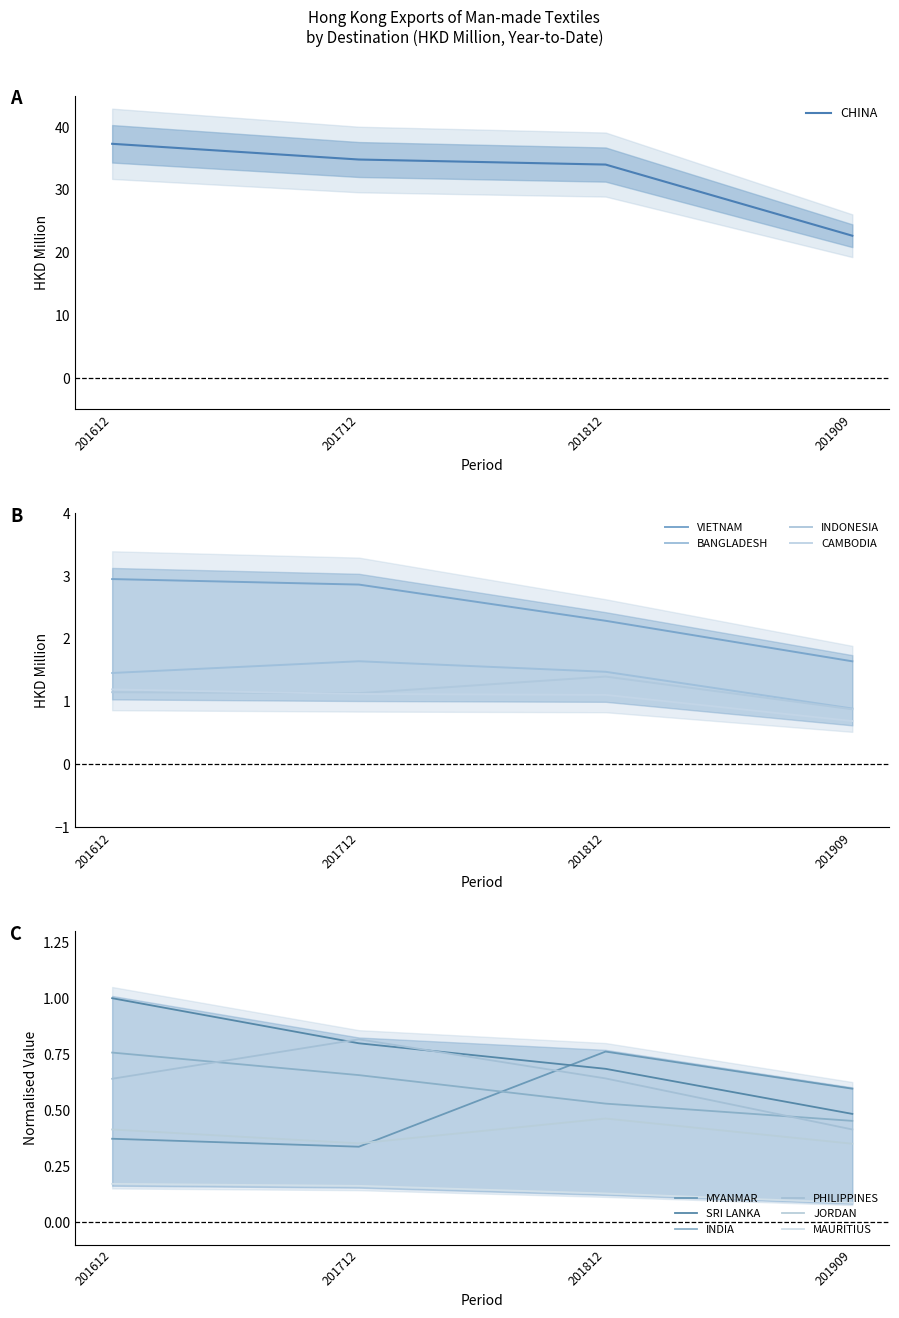

What is the sum of the 201812 values at MYANMAR and BANGLADESH?

2.0